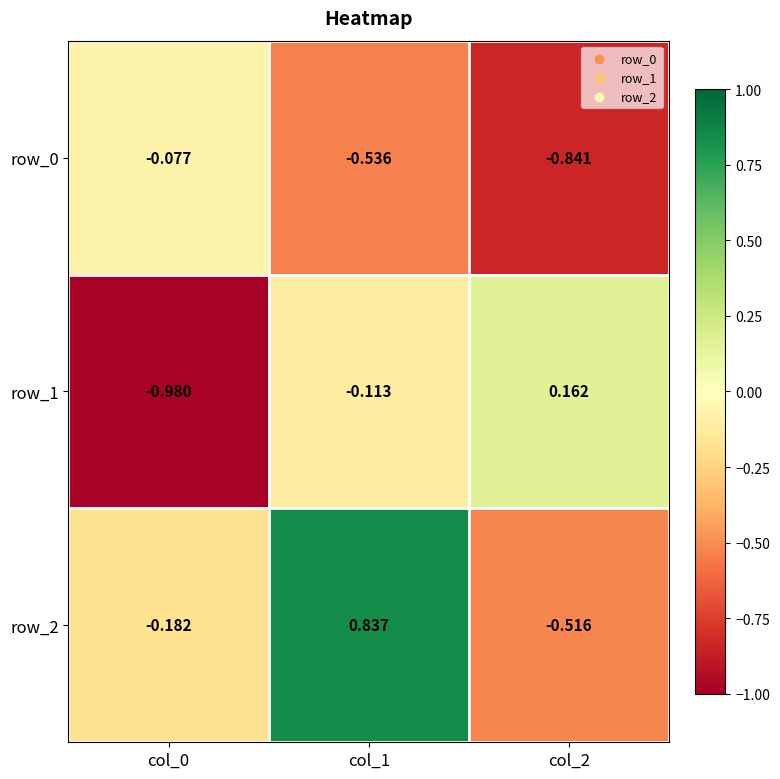

List the series in order of their overall mean, highest first.

row_2, row_1, row_0